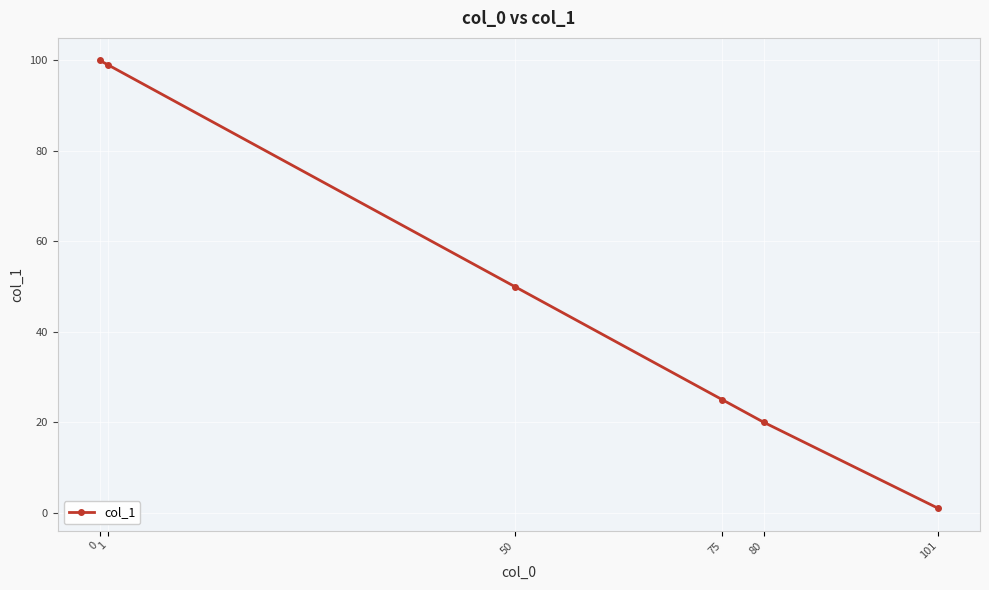

What is the ratio of the value at 0 to the value at 101?

100.0